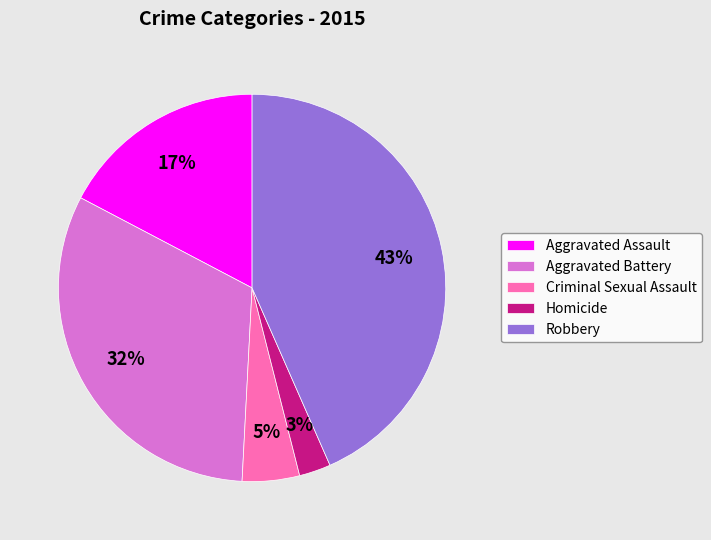

True or false: Criminal Sexual Assault accounts for 11% of the total.

False